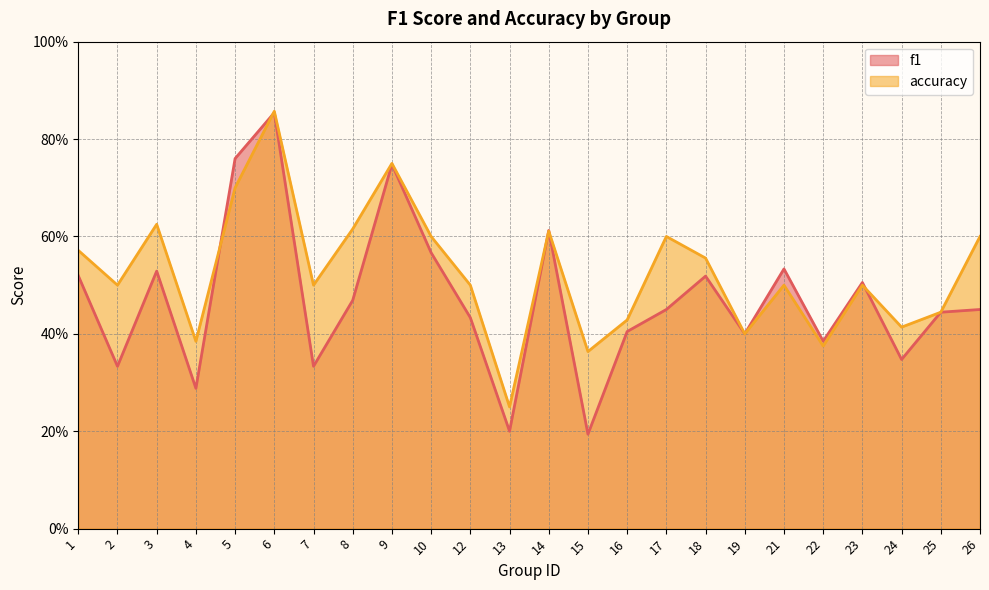

Which series ends up on top after the final intersection of accuracy and f1?

accuracy